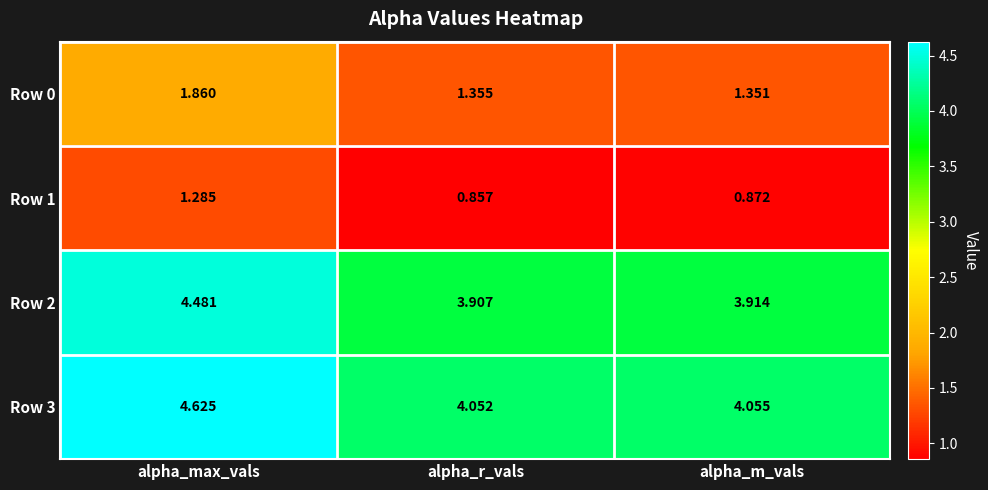

Which category has the lowest value across all series?

alpha_r_vals